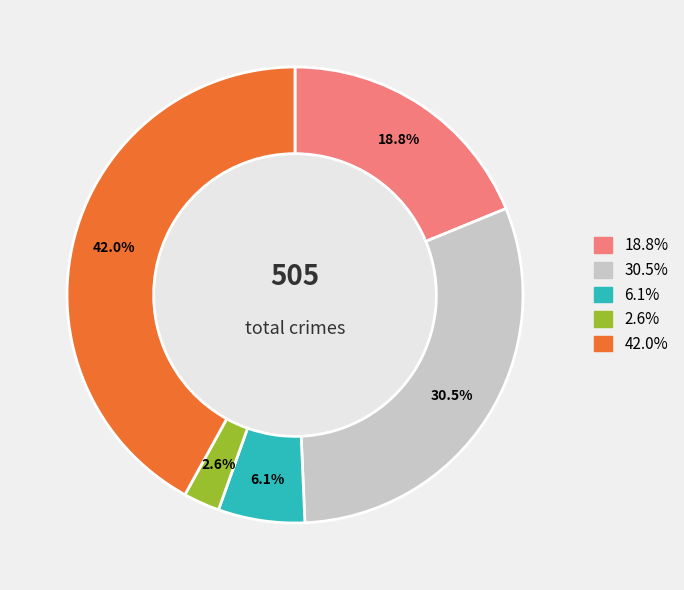

Is there a majority slice in this chart?

No